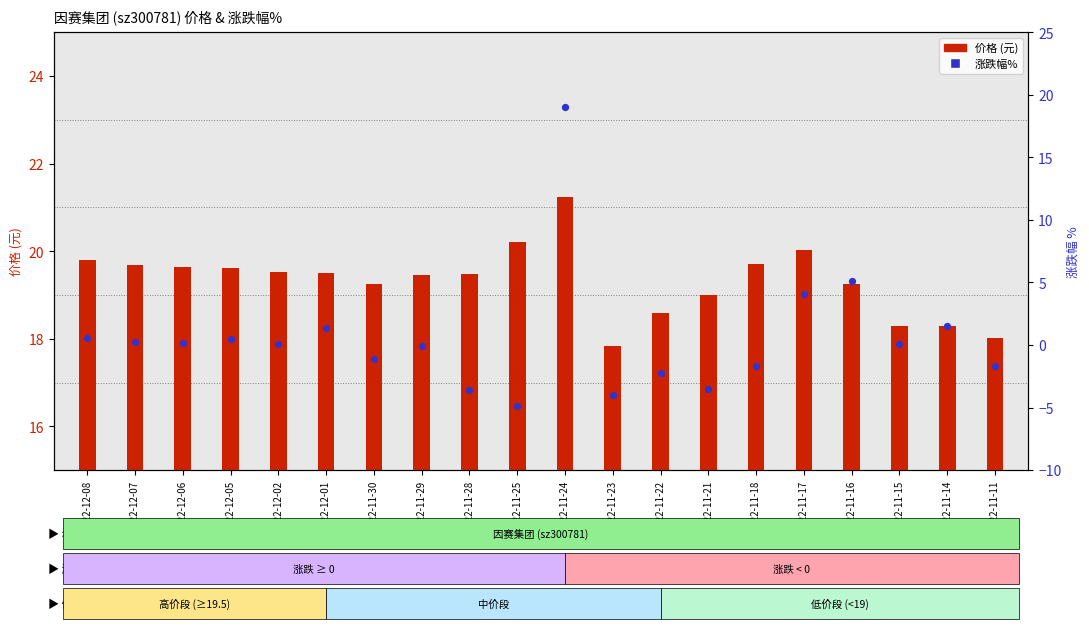

Which series reaches the maximum Y coordinate?

价格 (元)